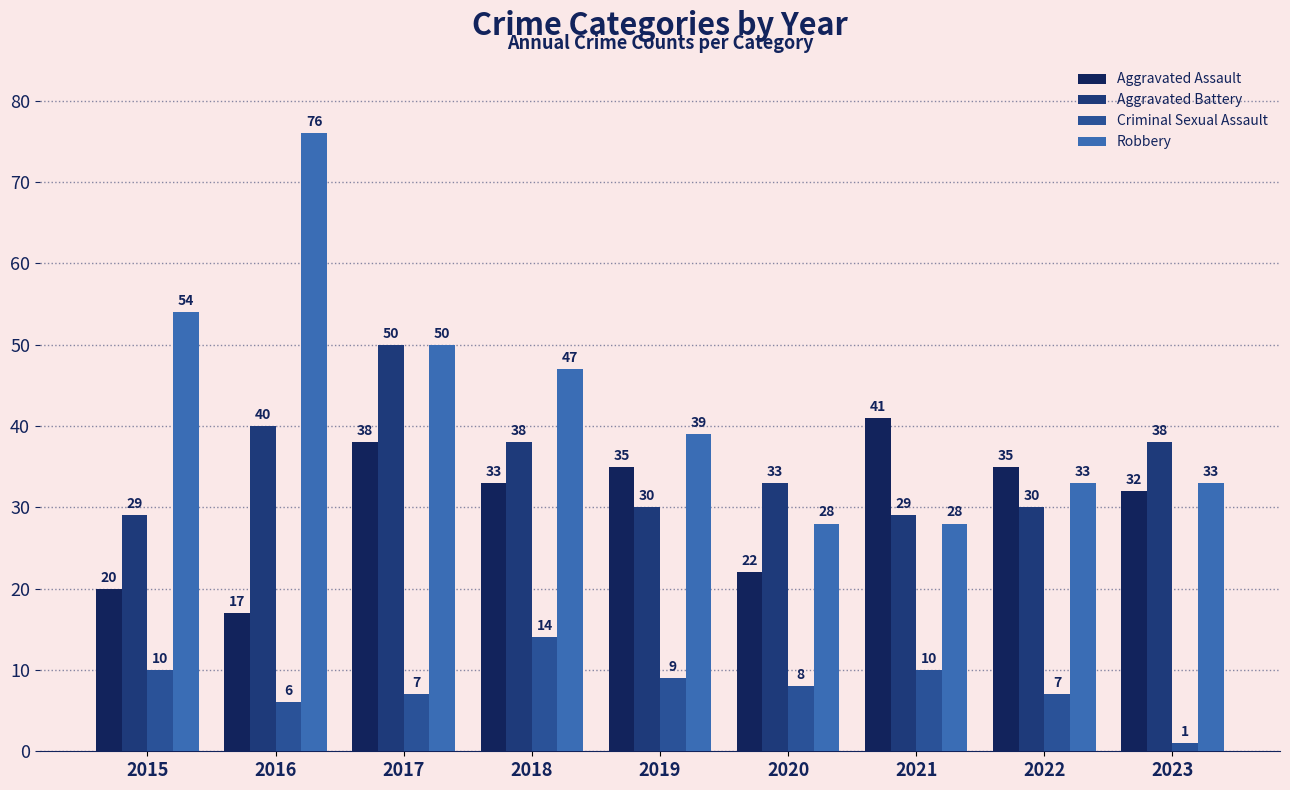

Rank the series by their maximum value, from highest to lowest.

Robbery, Aggravated Battery, Aggravated Assault, Criminal Sexual Assault